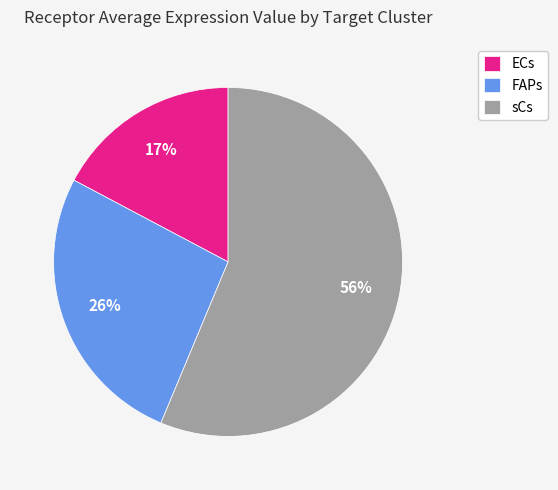

Which slice is the smallest?

ECs